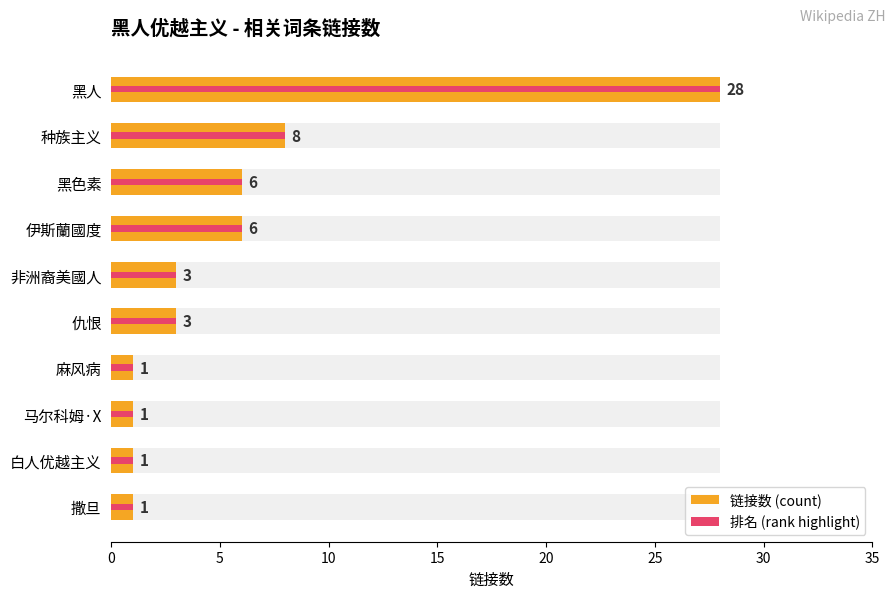

True or false: 排名 (rank highlight) has a value of 0 at 白人优越主义.

False